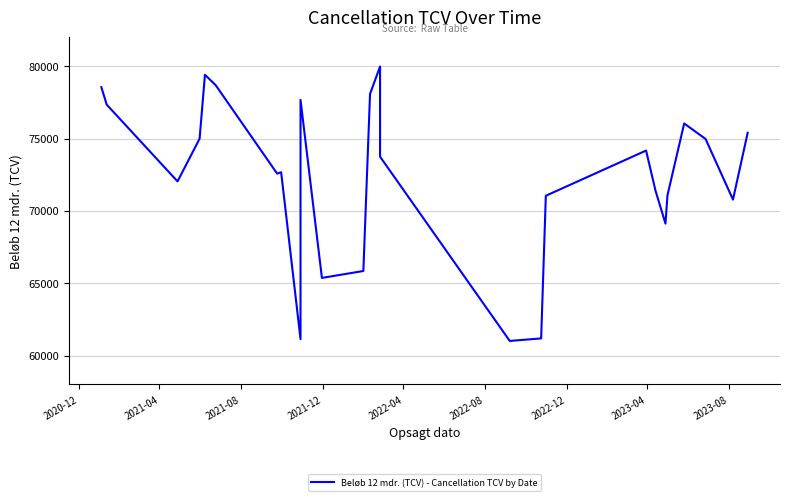

Where does the data first go above 73747?

2020-12